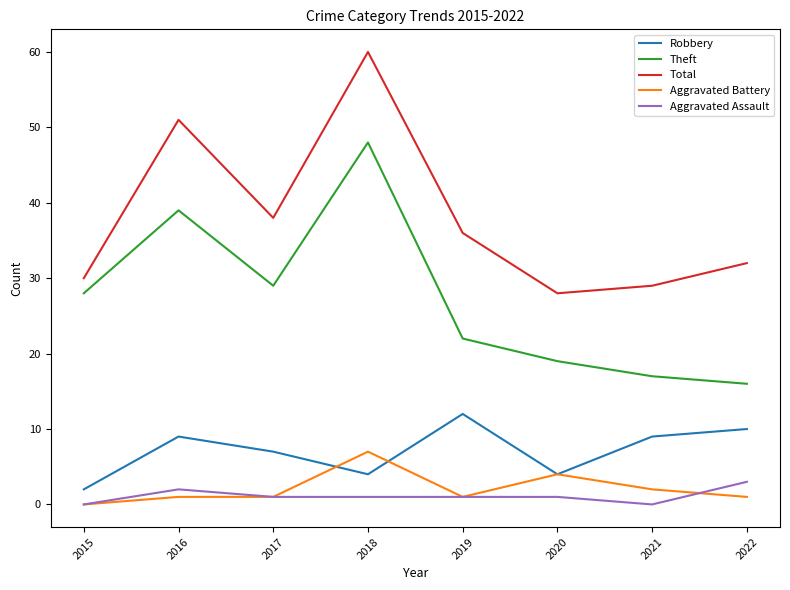

How many Robbery values are between 4 and 10?

6